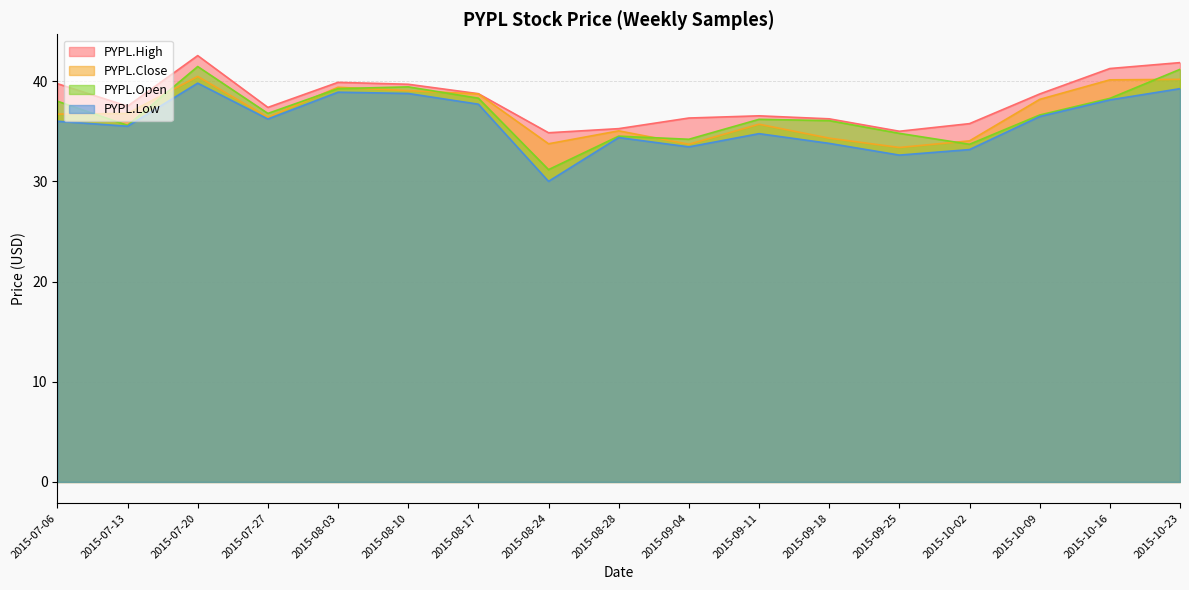

How many data points in PYPL.Close are less than 36?

7